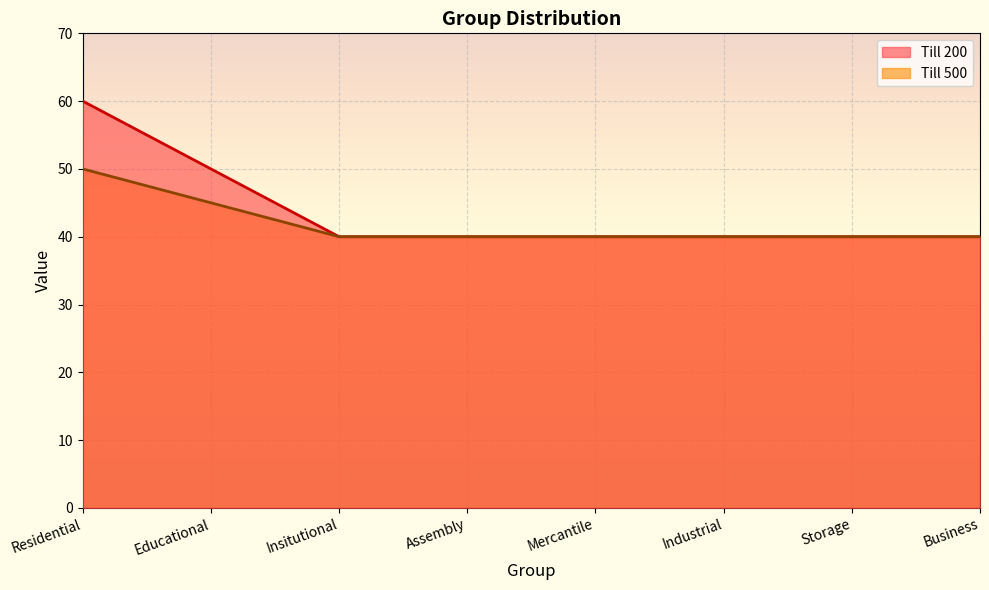

Reading left to right, list all the values displayed in this chart.

Till 200: 60	50	40	40	40	40	40	40
Till 500: 50	45	40	40	40	40	40	40